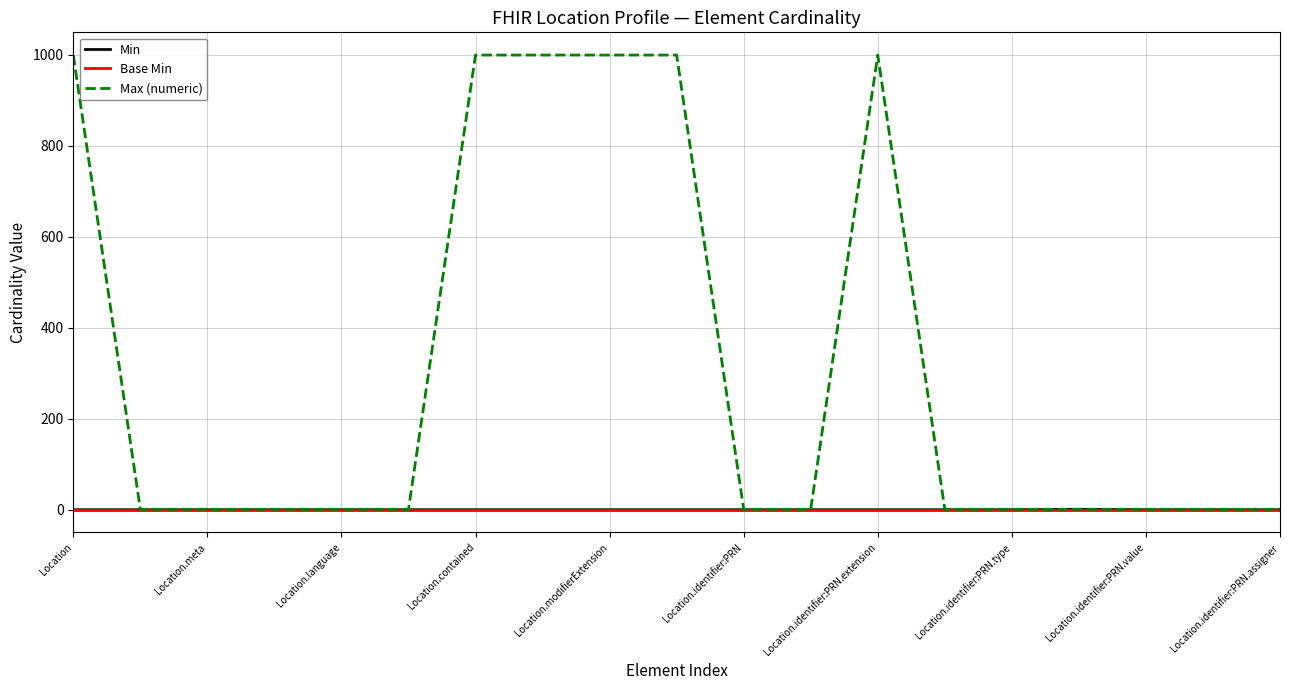

Which series has the largest total across all categories?

Max (numeric)